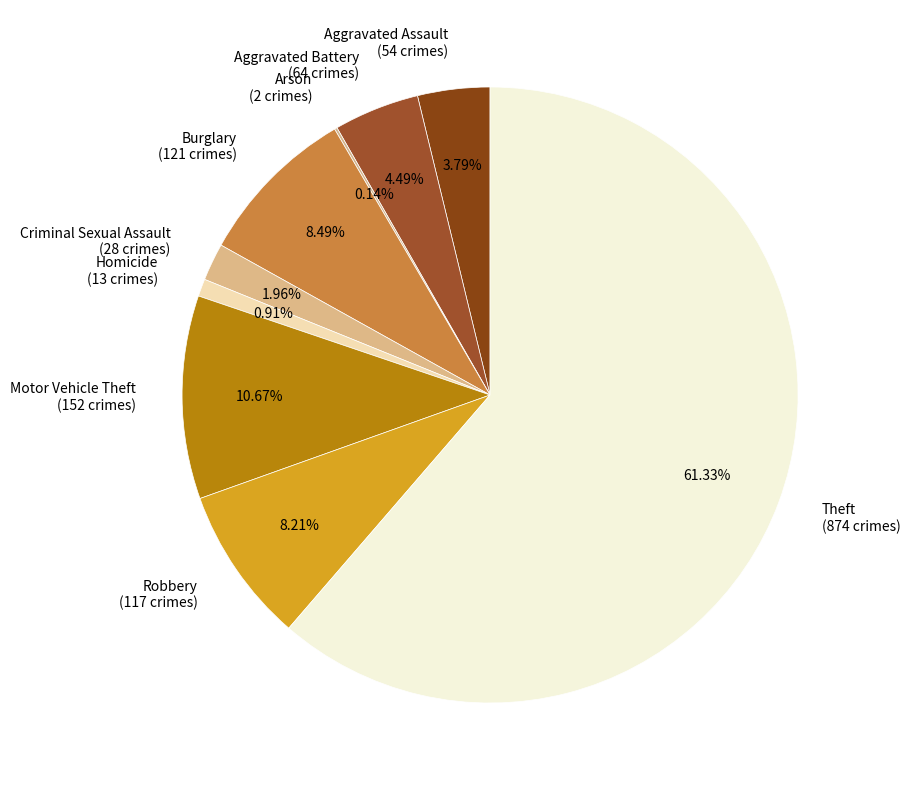

What is the ratio of the value at Criminal Sexual Assault to the value at Homicide?

2.2